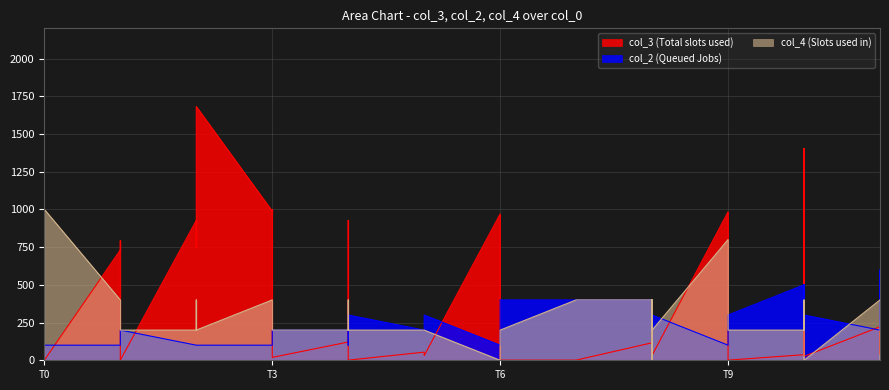

How many lines are shown in the chart?

3